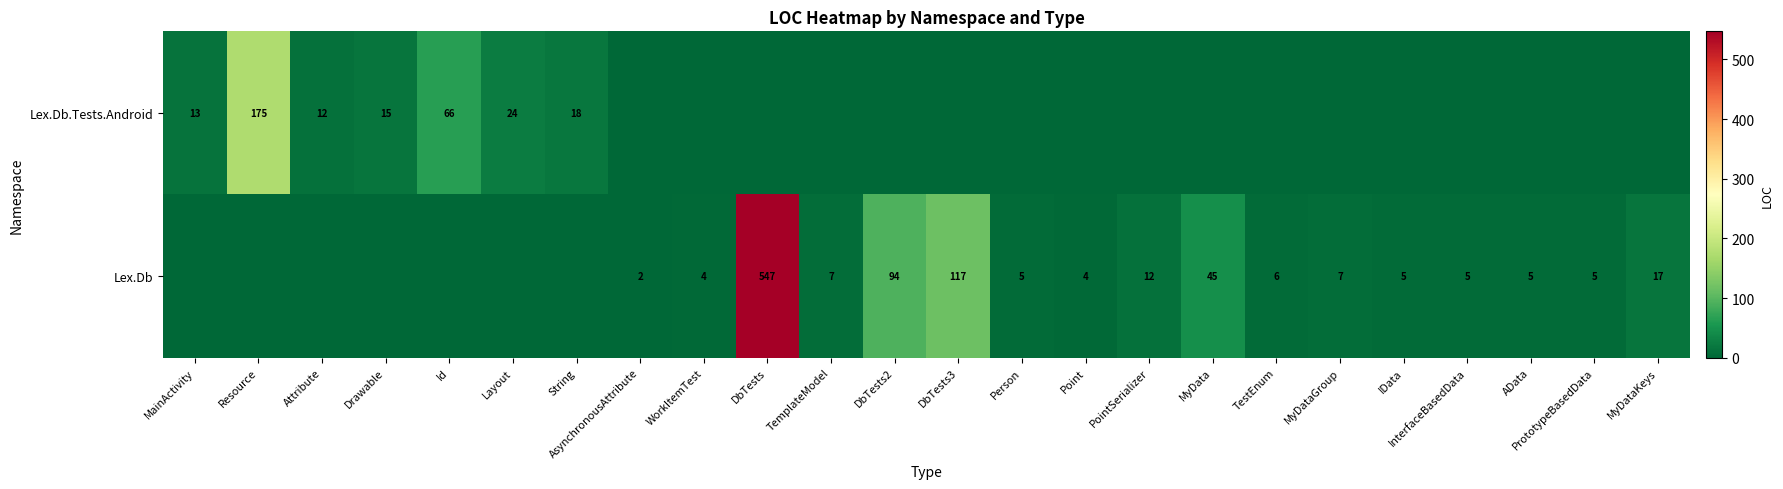

The Lex.Db series shows 1 at Person. True or false?

False